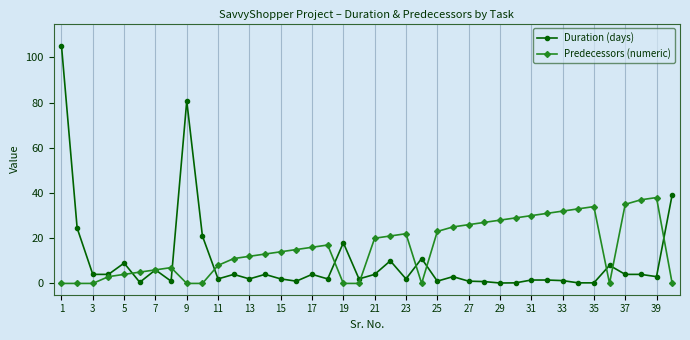

Which series has the largest total across all categories?

Predecessors (numeric)